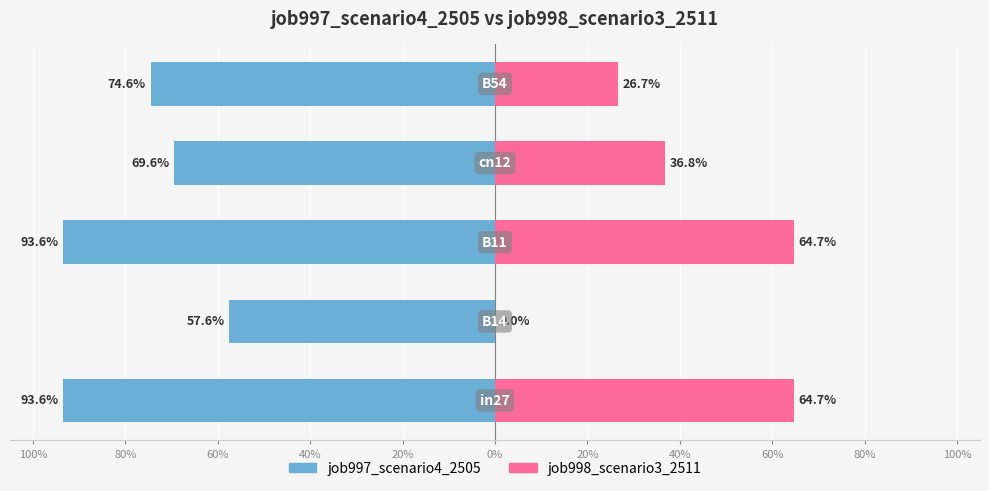

What is the value of the job997_scenario4_2505 bar at the 1st from the left?

-0.9